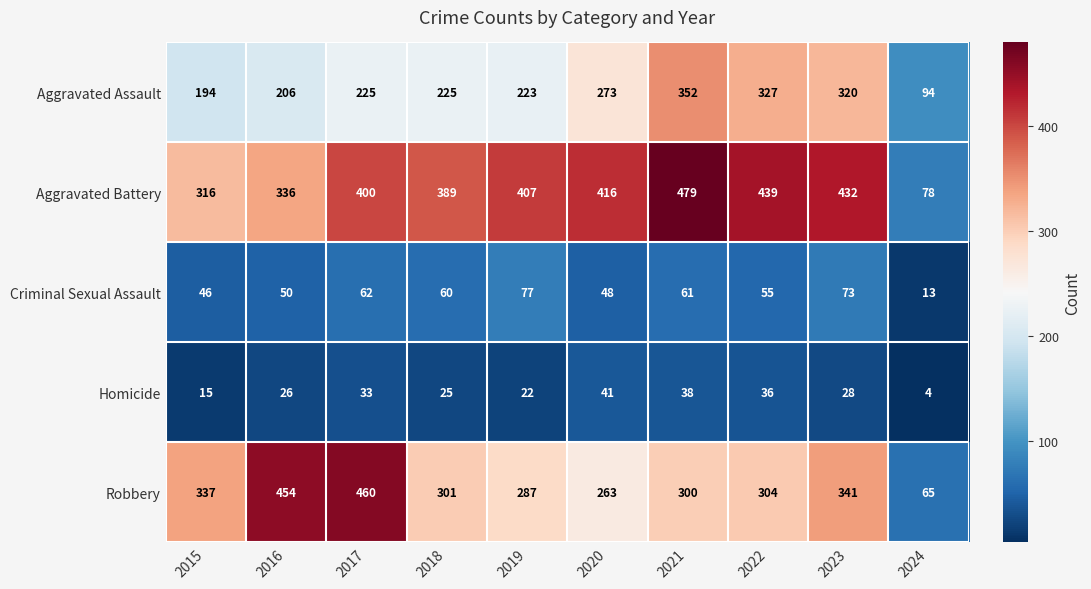

At how many categories does at least one series exceed 390?

7